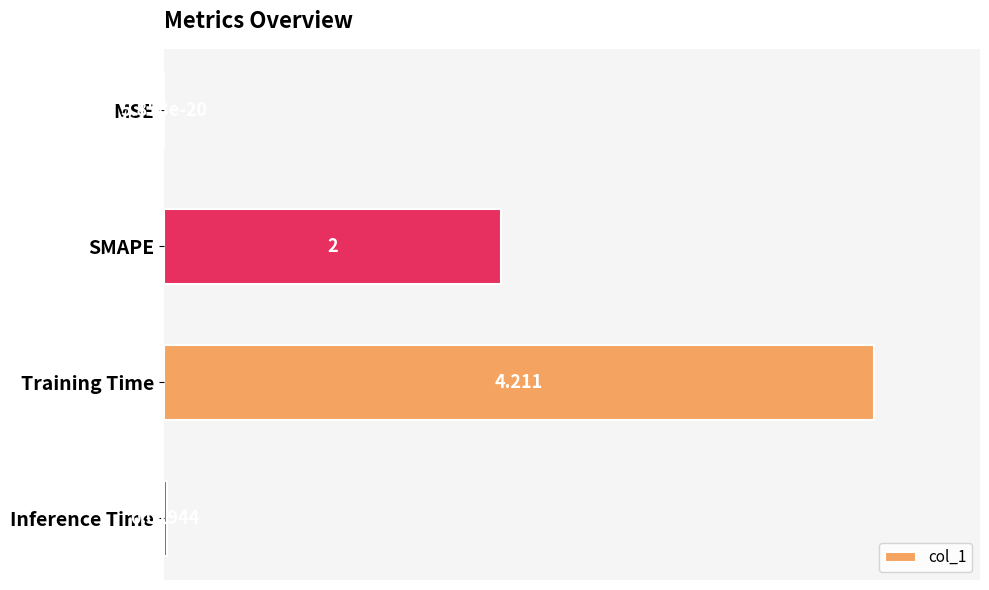

At which category does the chart reach its peak across all series?

Training Time